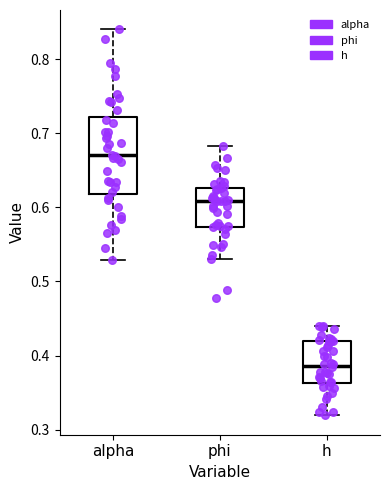

Which box is the tallest, from its lower edge to its upper edge?

alpha